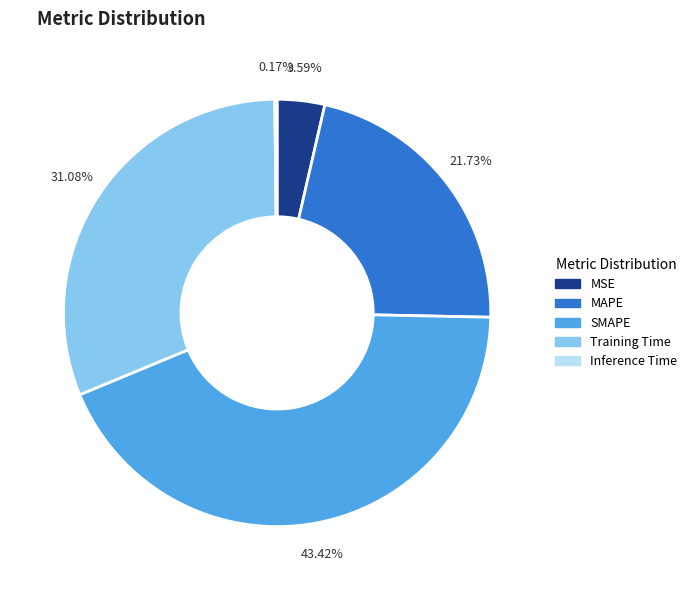

The MAPE slice represents 35% of the pie. True or false?

False